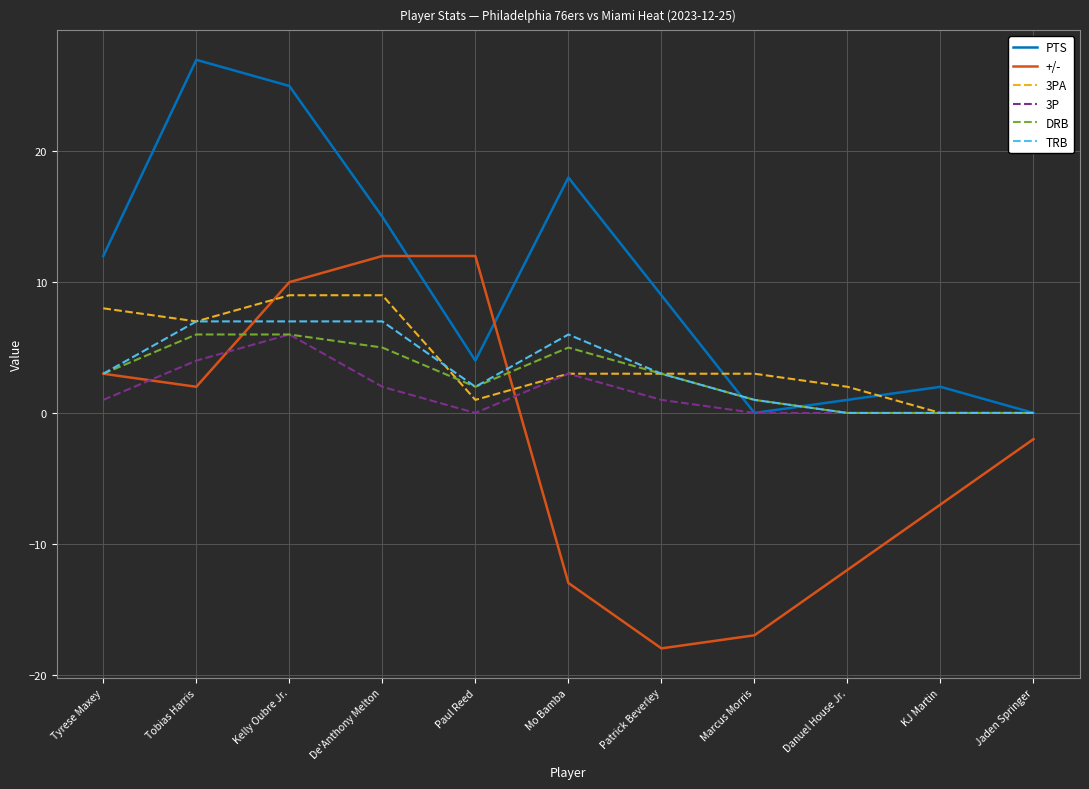

What position from the right is De'Anthony Melton?

8